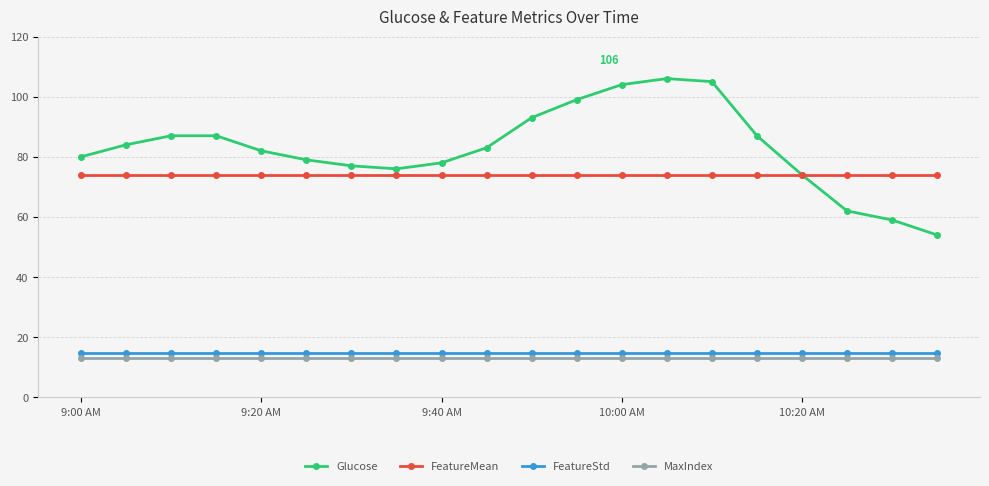

At how many categories does at least one series exceed 68?

20